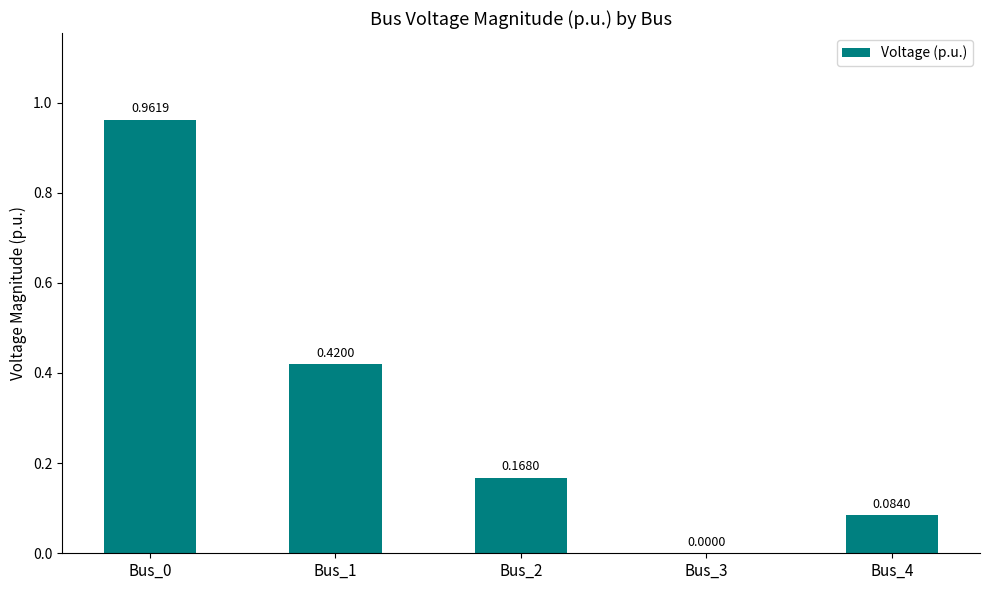

What is the change in value from Bus_2 to Bus_4?

-0.1